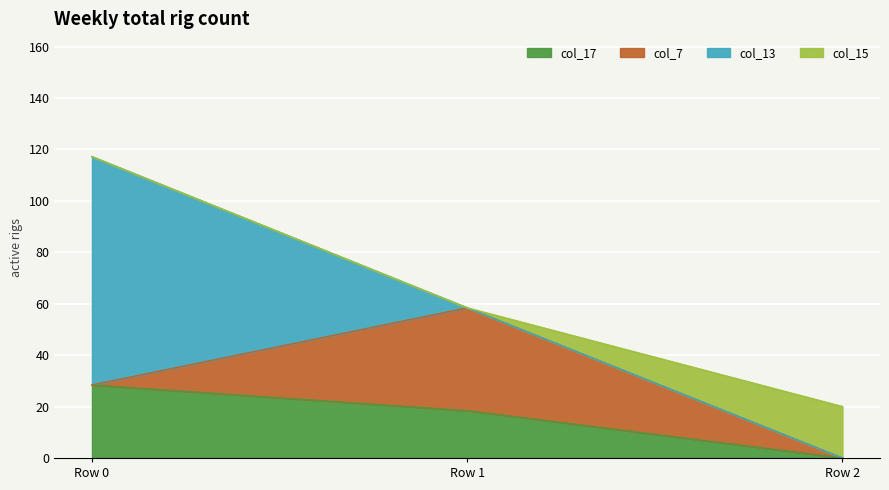

What is the sum of all col_17 values?

46.8